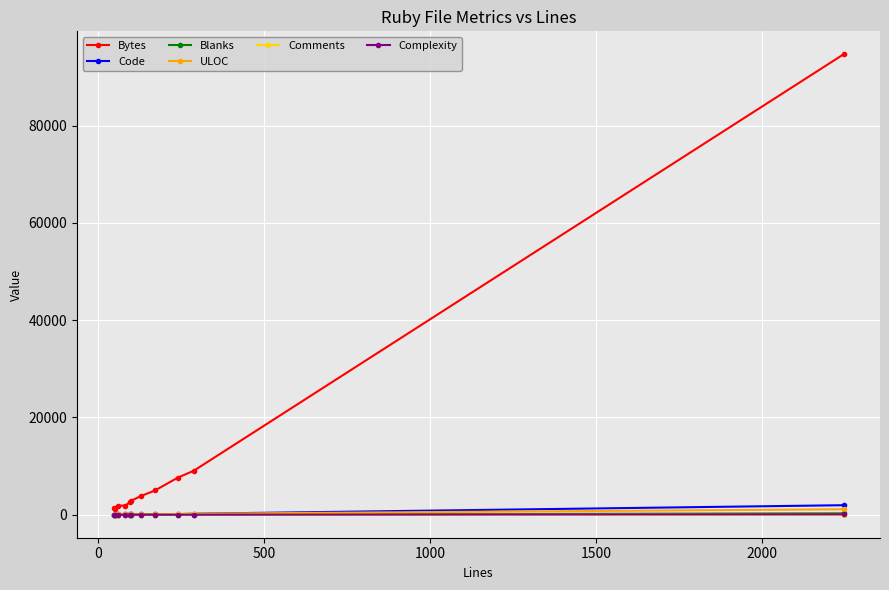

What is the maximum value shown in the chart?

94625